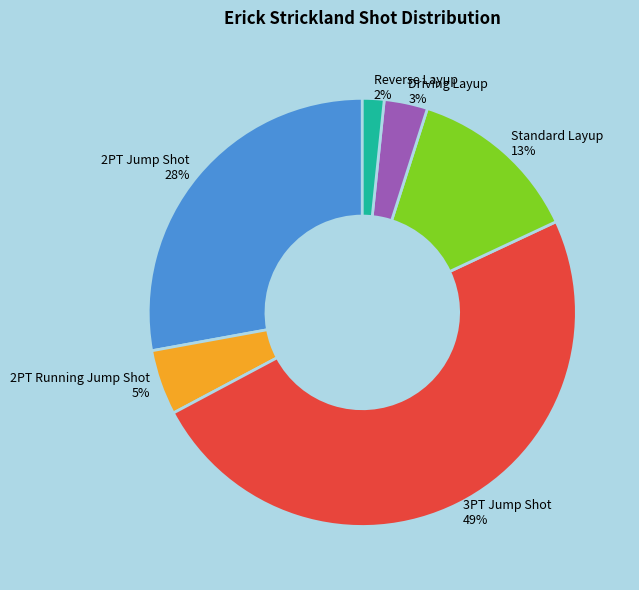

To the nearest percent, what is the combined percentage of Reverse Layup and 2PT Jump Shot?

30%